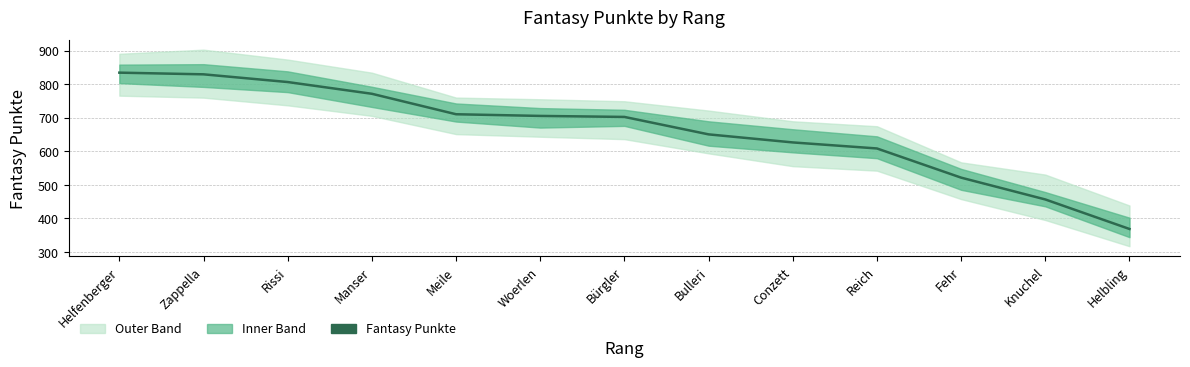

How many data points are less than 702?

6